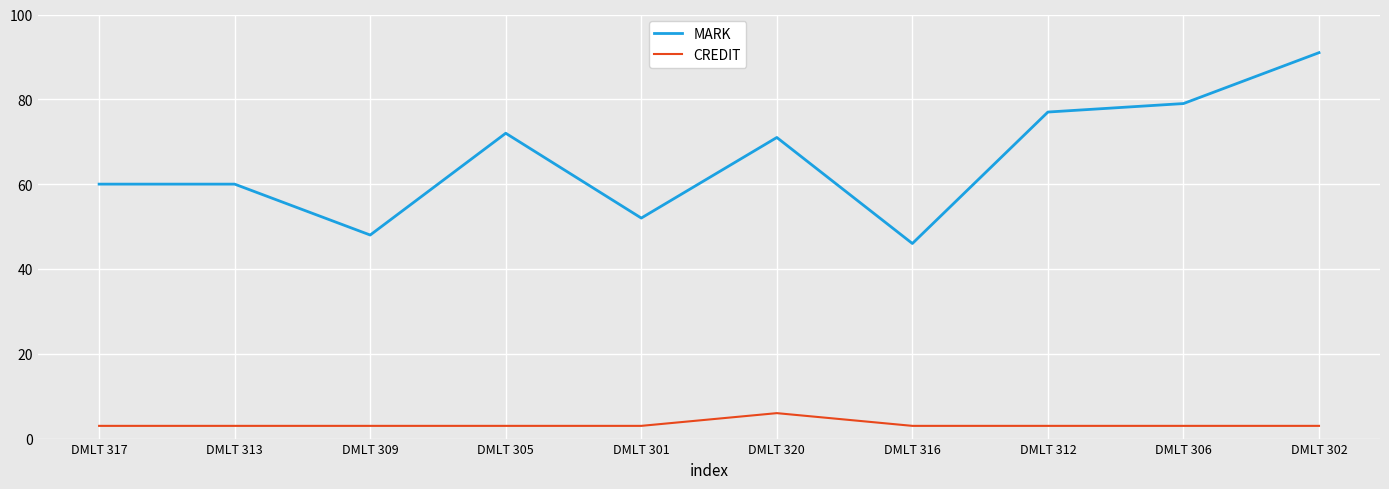

What are all the series names shown in the legend?

MARK, CREDIT